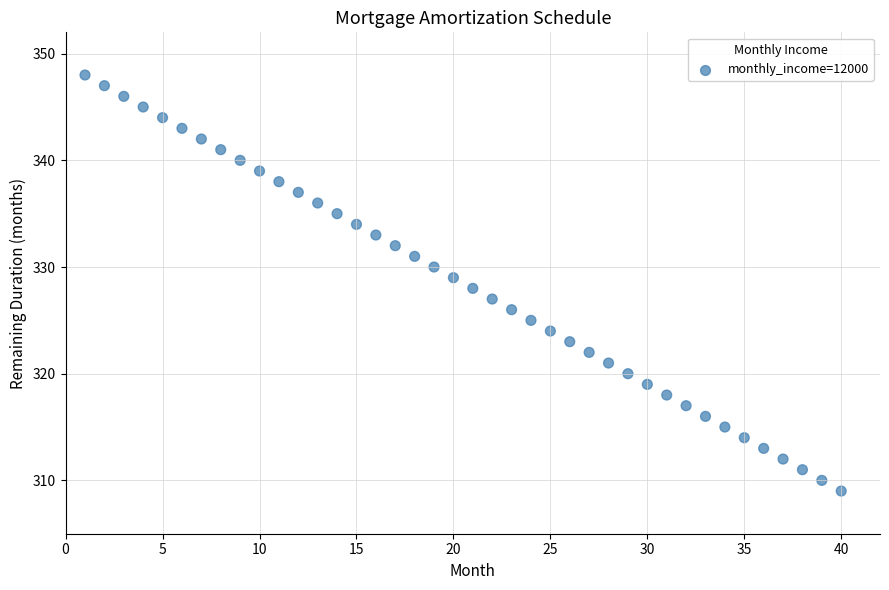

What is the range of X values (max minus min)?

39